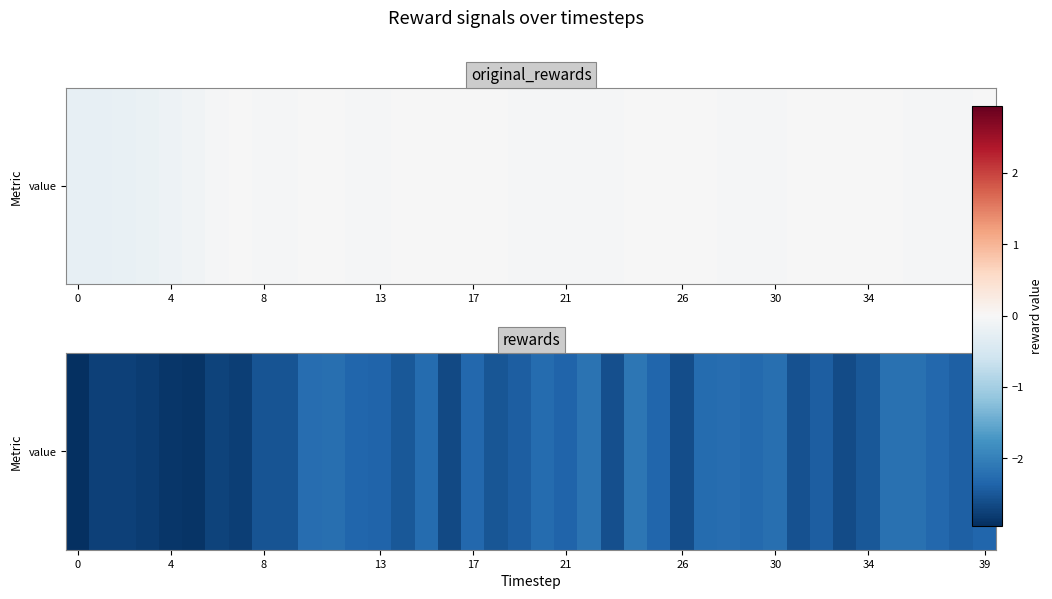

At which category does the chart reach its peak across all series?

24